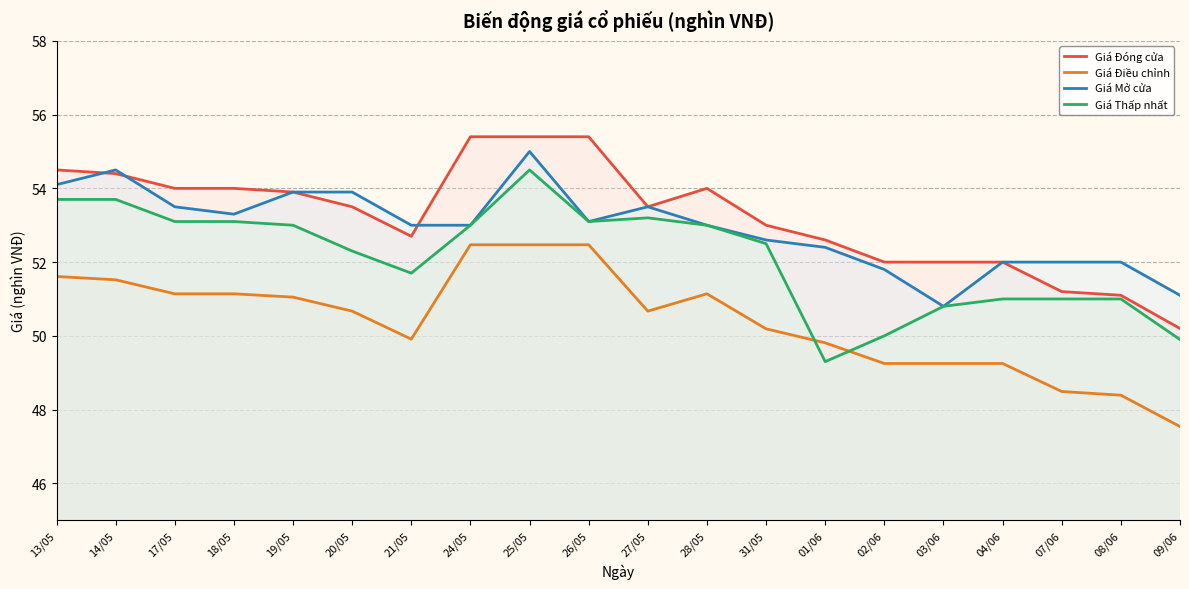

What is the difference between the maximum and minimum values in the Giá Thấp nhất series?

5.2